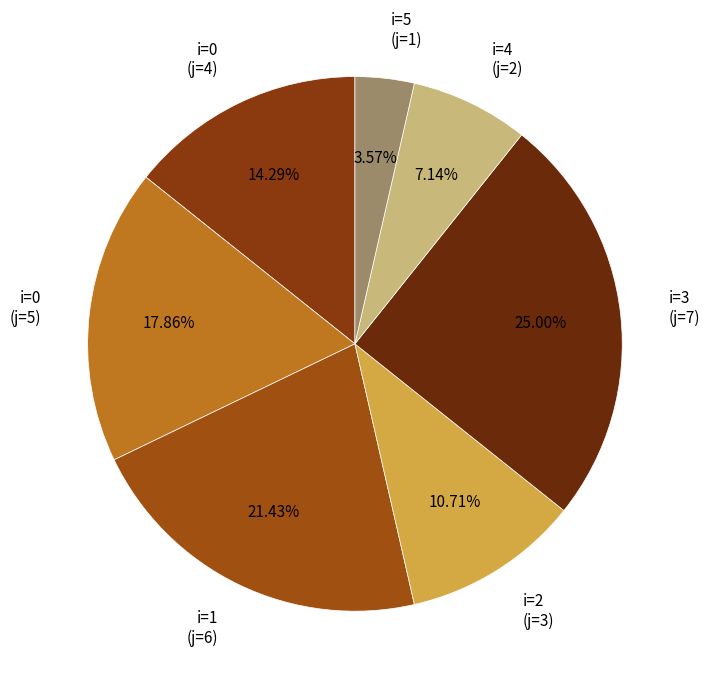

Which has a higher value, i=4 (j=2) or i=3 (j=7)?

i=3 (j=7)